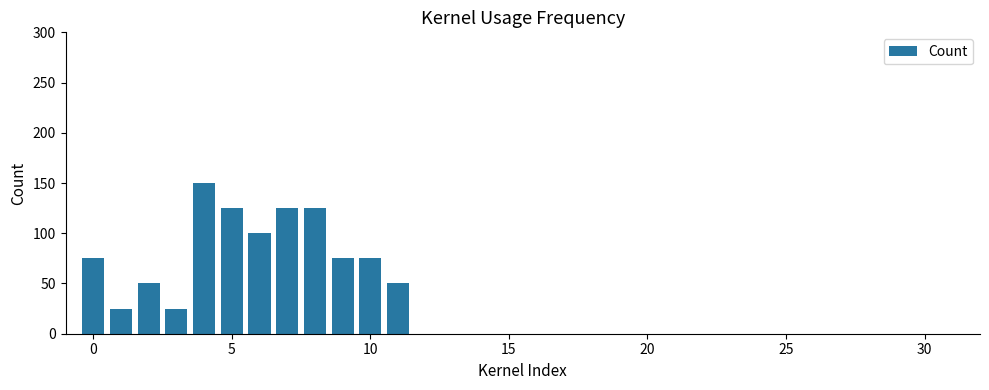

What is the sum of all values?

1000